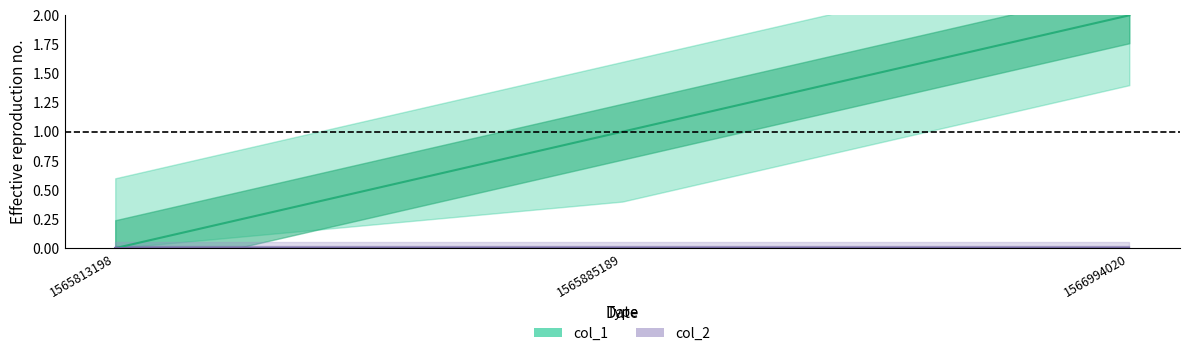

Count the number of values greater than 1.

1